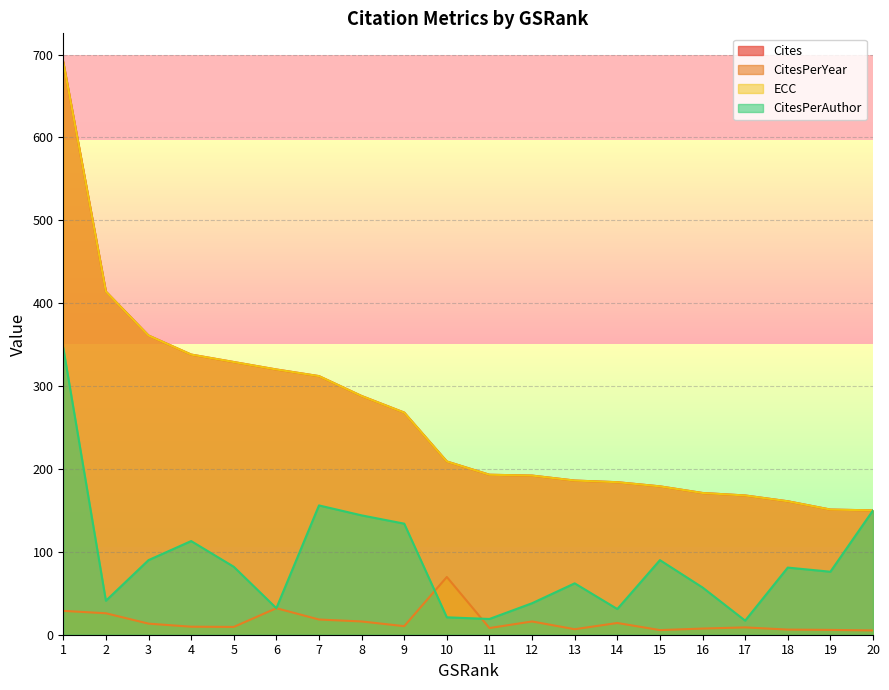

Reading left to right, list all the values displayed in this chart.

Cites: 691.0	414.0	361.0	338.0	329.0	320.0	312.0	288.0	268.0	209.0	193.0	192.0	186.0	184.0	179.0	171.0	168.0	161.0	151.0	150.0
CitesPerYear: 28.8	25.9	13.4	9.7	9.4	32.0	18.4	16.0	10.3	69.7	8.0	16.0	6.6	14.2	5.6	7.4	8.8	6.2	5.8	5.2
ECC: 691.0	414.0	361.0	338.0	329.0	320.0	312.0	288.0	268.0	209.0	193.0	192.0	186.0	184.0	179.0	171.0	168.0	161.0	151.0	150.0
CitesPerAuthor: 346.0	41.0	90.0	113.0	82.0	32.0	156.0	144.0	134.0	21.0	19.0	38.0	62.0	31.0	90.0	57.0	17.0	81.0	76.0	150.0